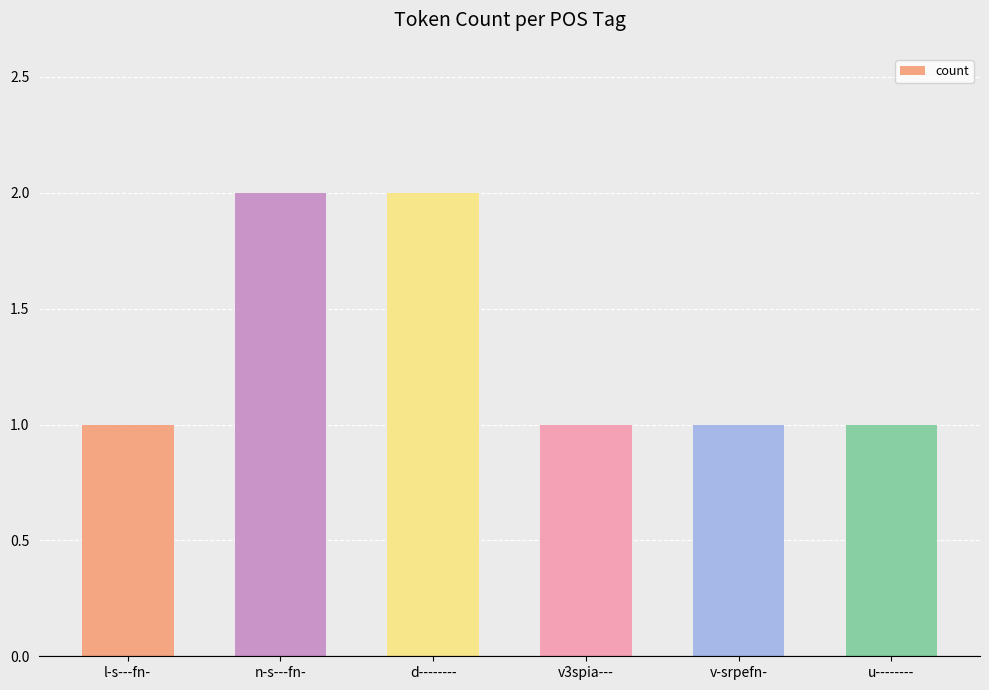

The value at u-------- is 1. True or false?

True